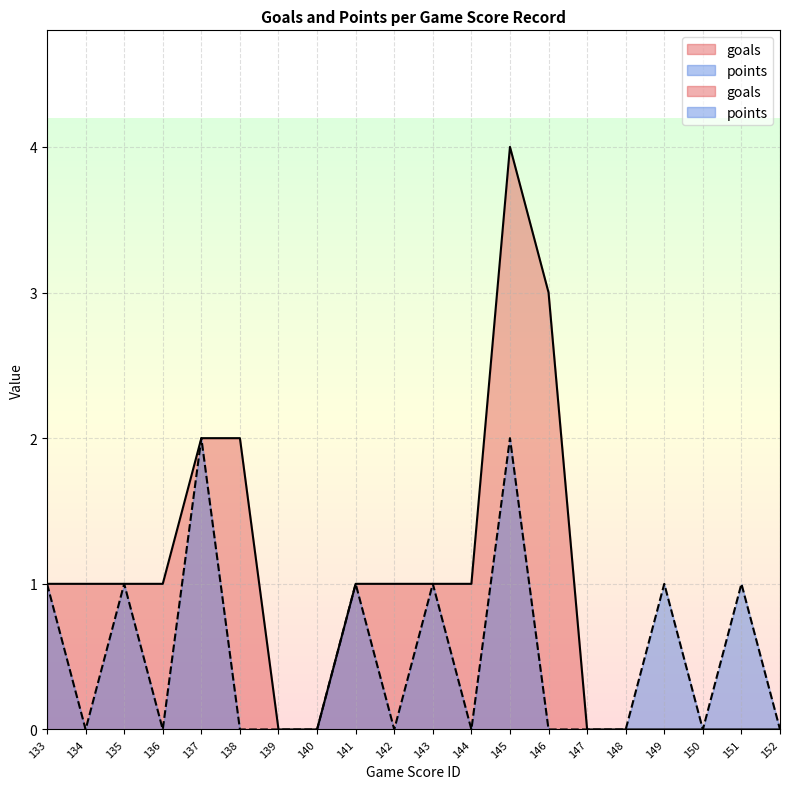

What is the sum of all goals values?

19